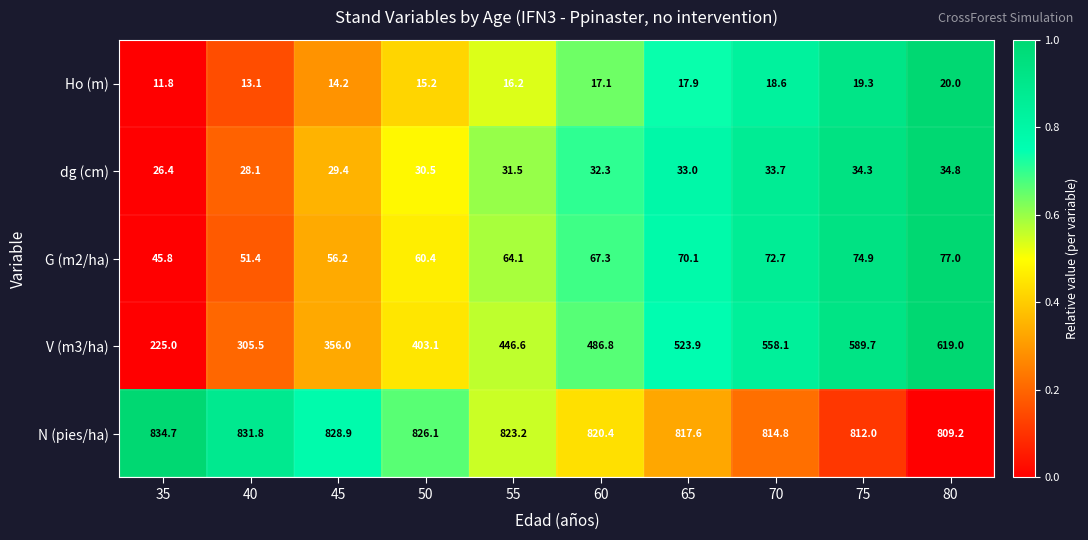

The value of Ho (m) at 45 is 14.2. True or false?

True